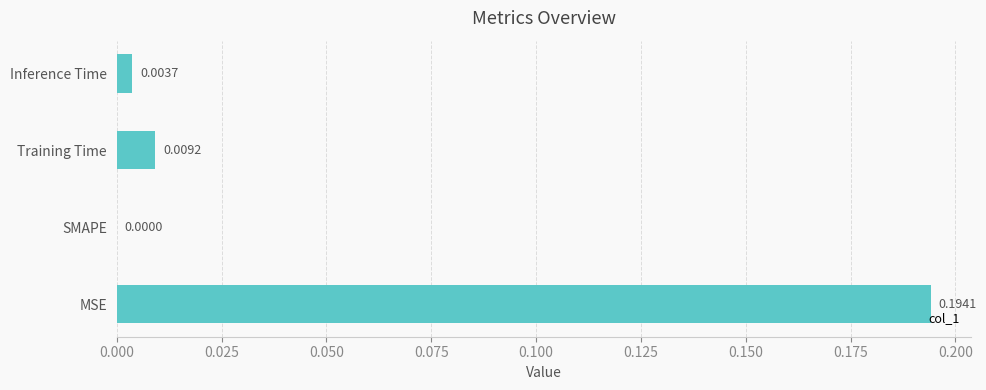

Which has a higher value, Training Time or MSE?

MSE